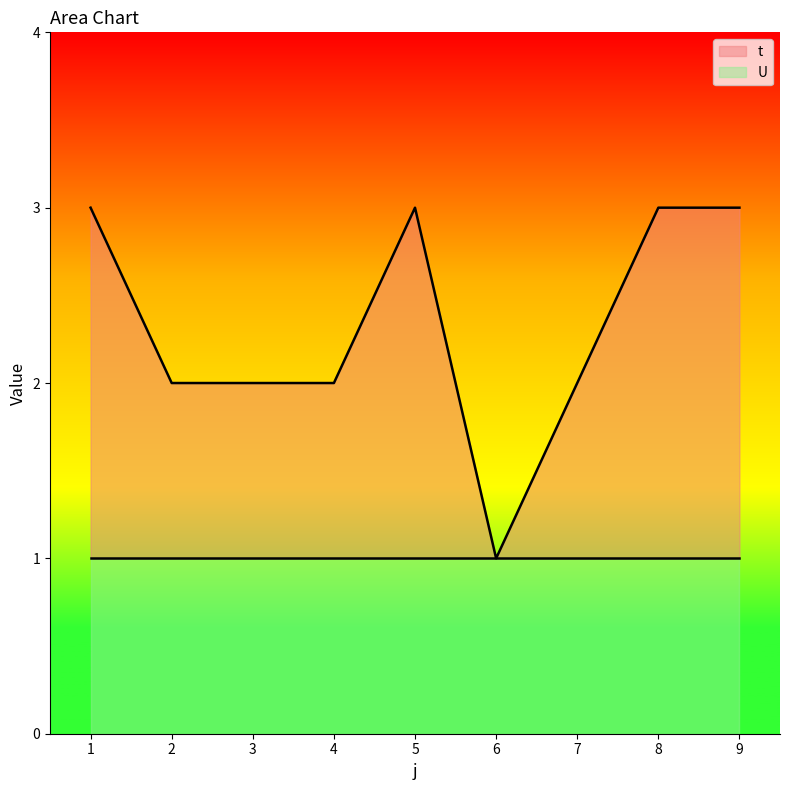

What is the value of the 6th point from the left?

1